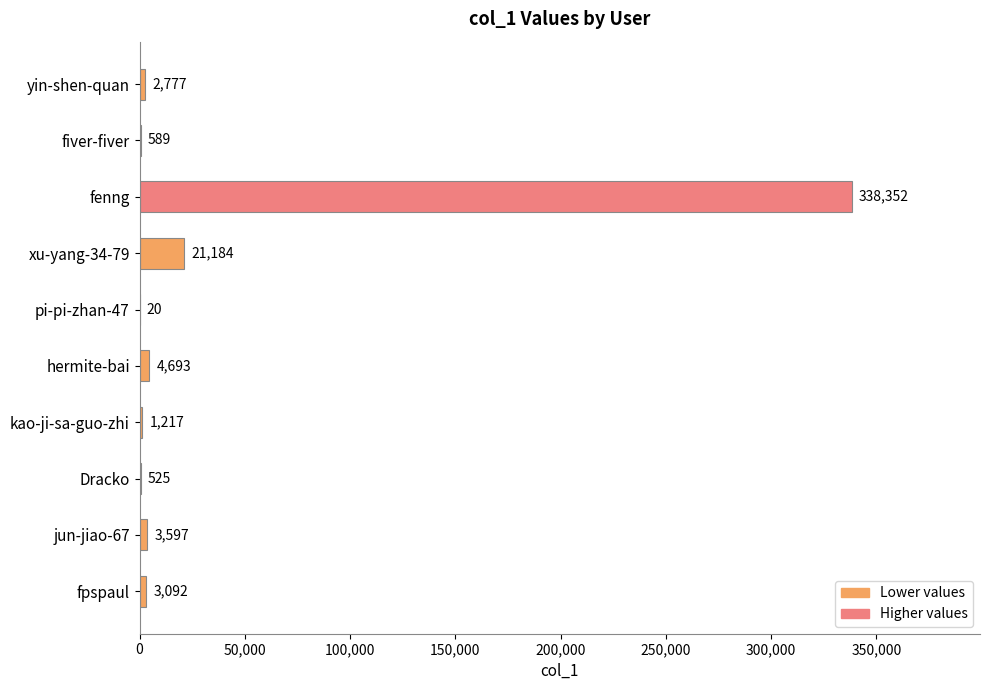

At which category does the chart reach its peak across all series?

fenng